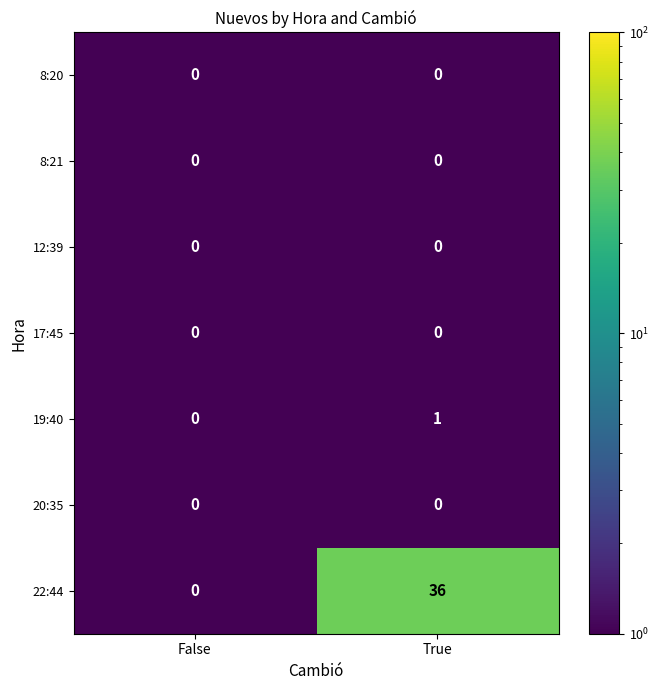

What is the maximum value shown in the chart?

36